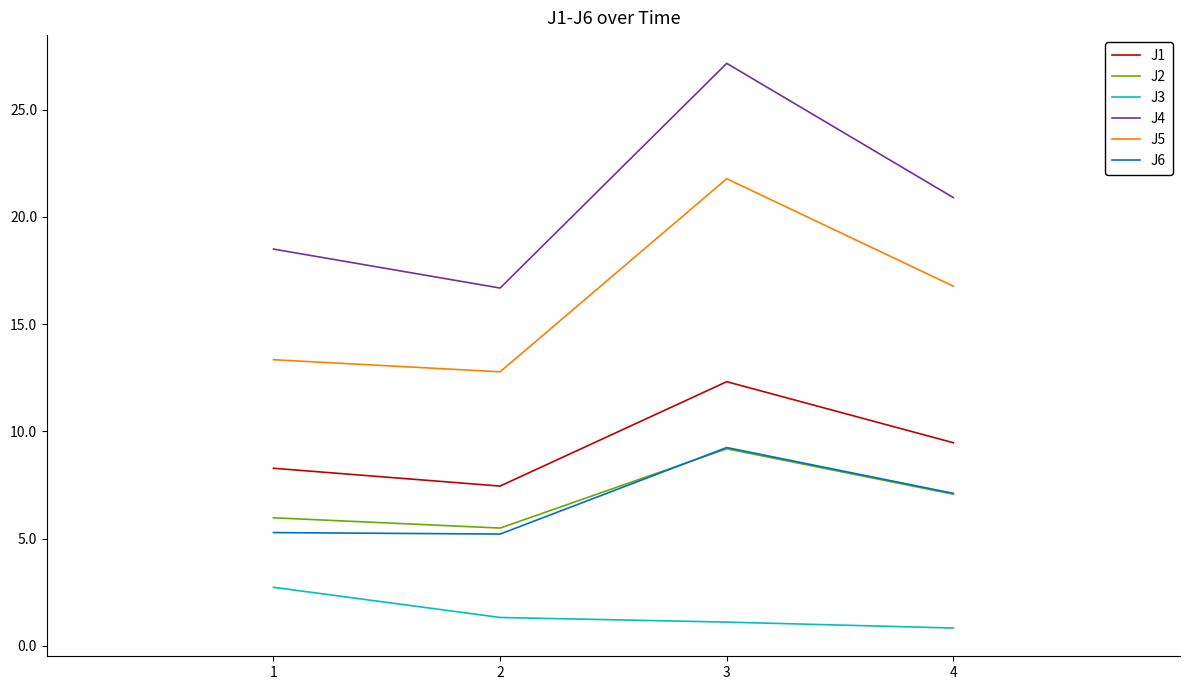

True or false: J5 and J4 intersect in this chart.

False